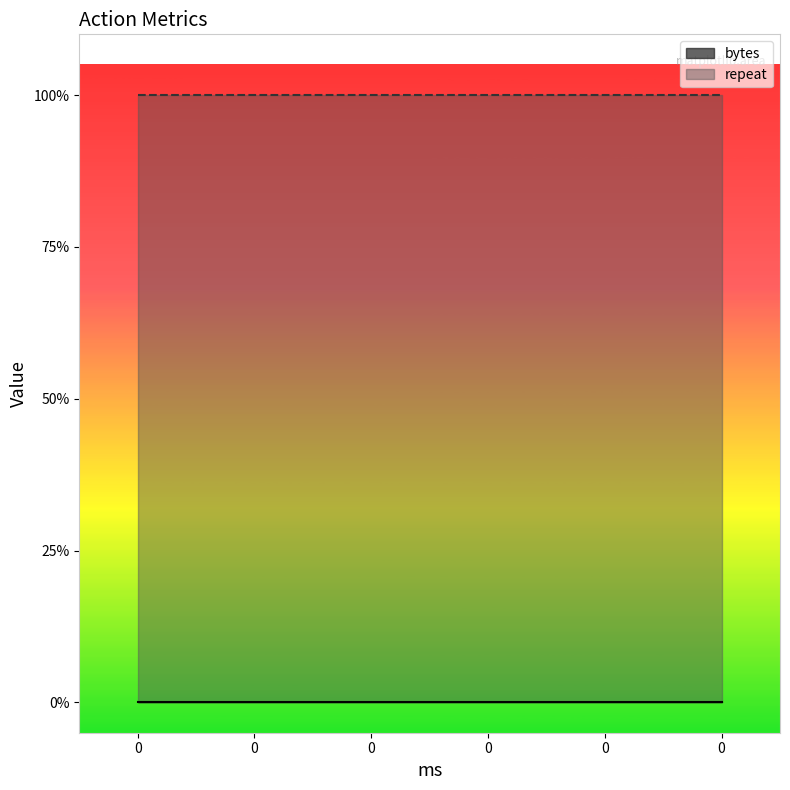

Rank the categories by repeat value from lowest to highest.

0, 0, 0, 0, 0, 0